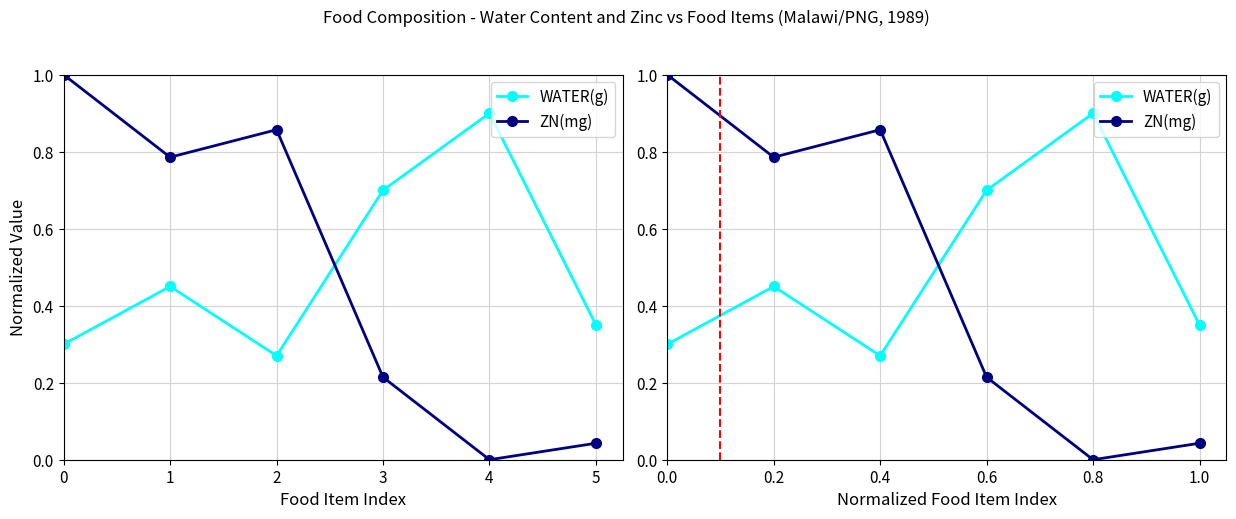

What is the value of the WATER(g) point at the 6th from the left?

0.3